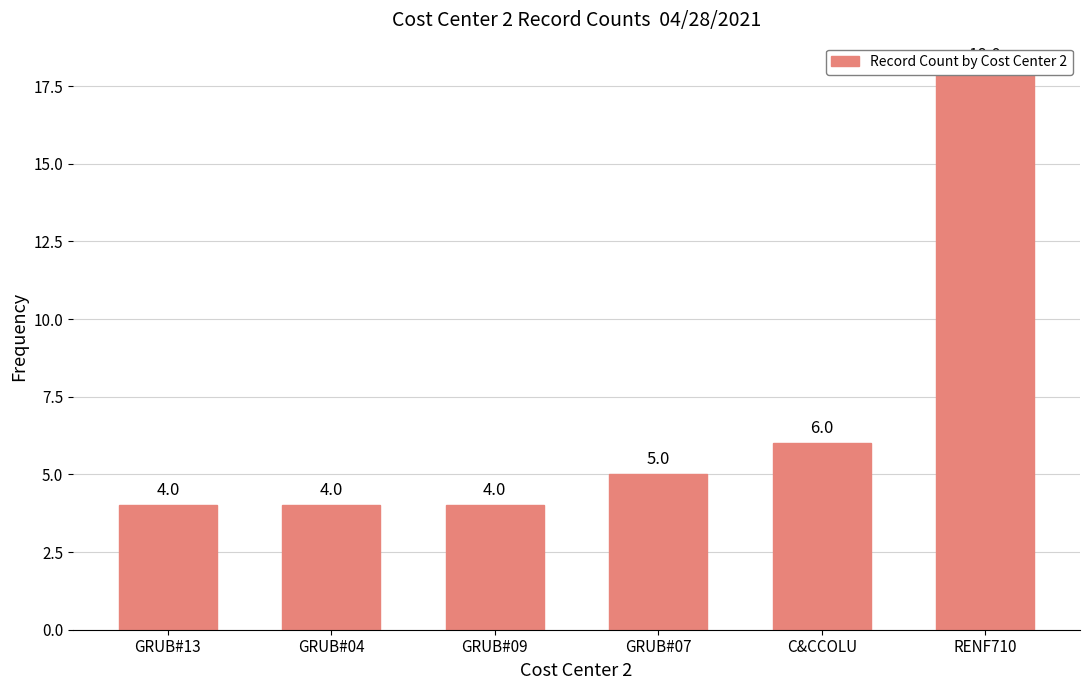

Reading right to left, transcribe all the data shown in this chart.

RENF710=18	C&CCOLU=6	GRUB#07=5	GRUB#09=4	GRUB#04=4	GRUB#13=4